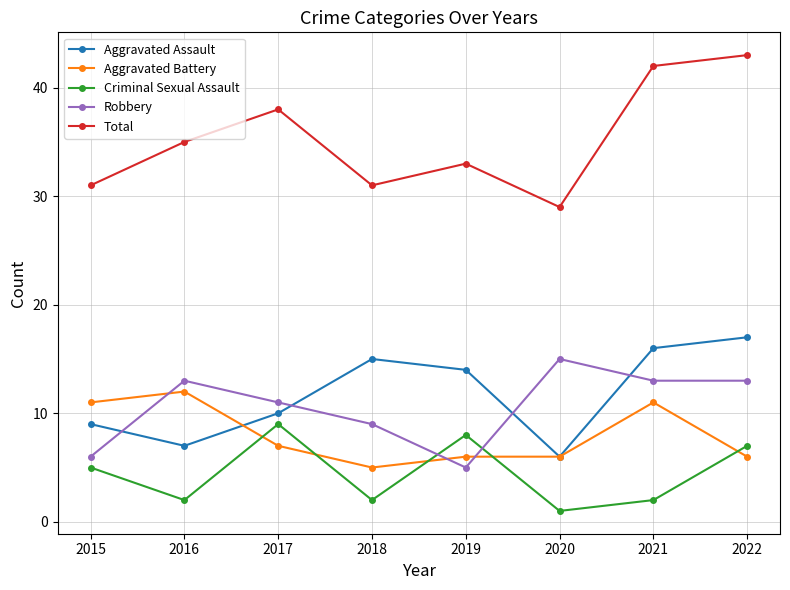

Where is the first local minimum for Aggravated Assault?

2016